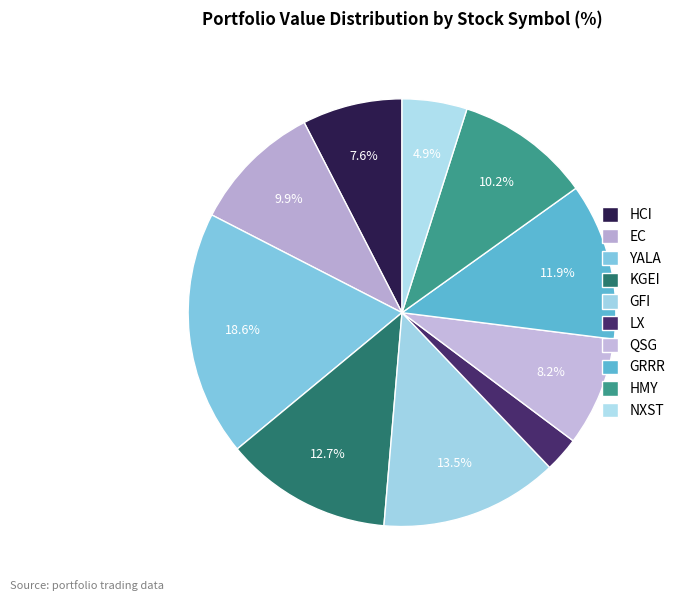

Count the number of slices in the pie.

10